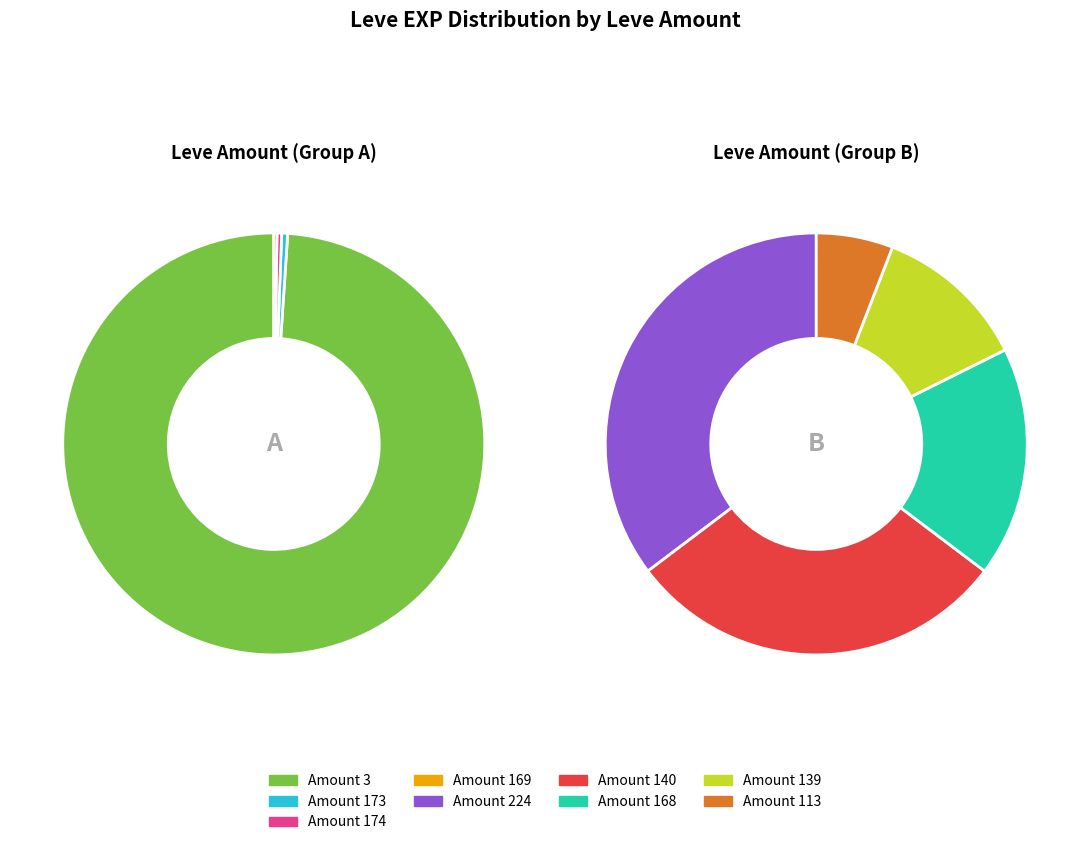

To the nearest percent, what is the difference between the 370 and 1 slice percentages?

13%